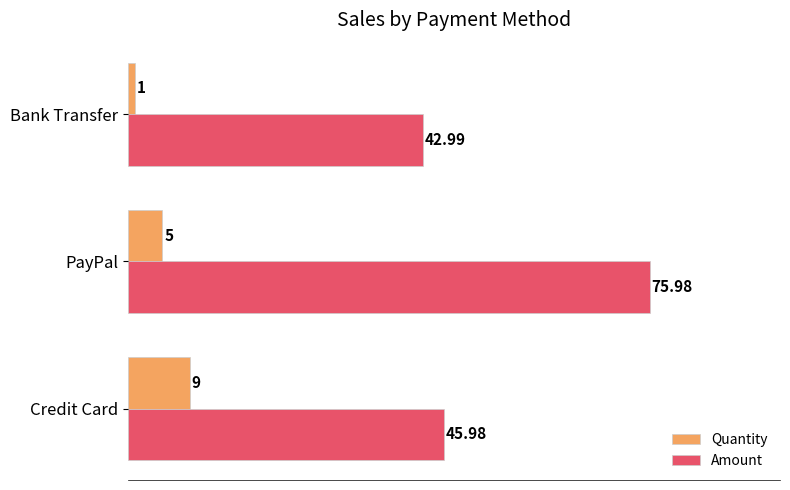

List the labels in order of Amount value, smallest first.

Bank Transfer, Credit Card, PayPal